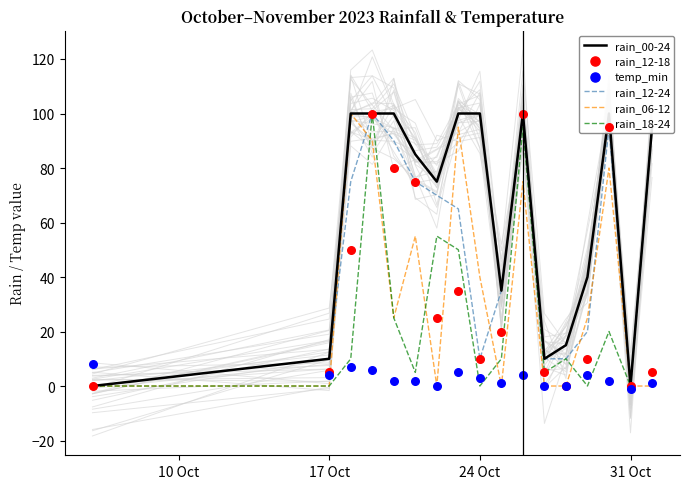

Which series contains the highest Y value?

rain_00-24